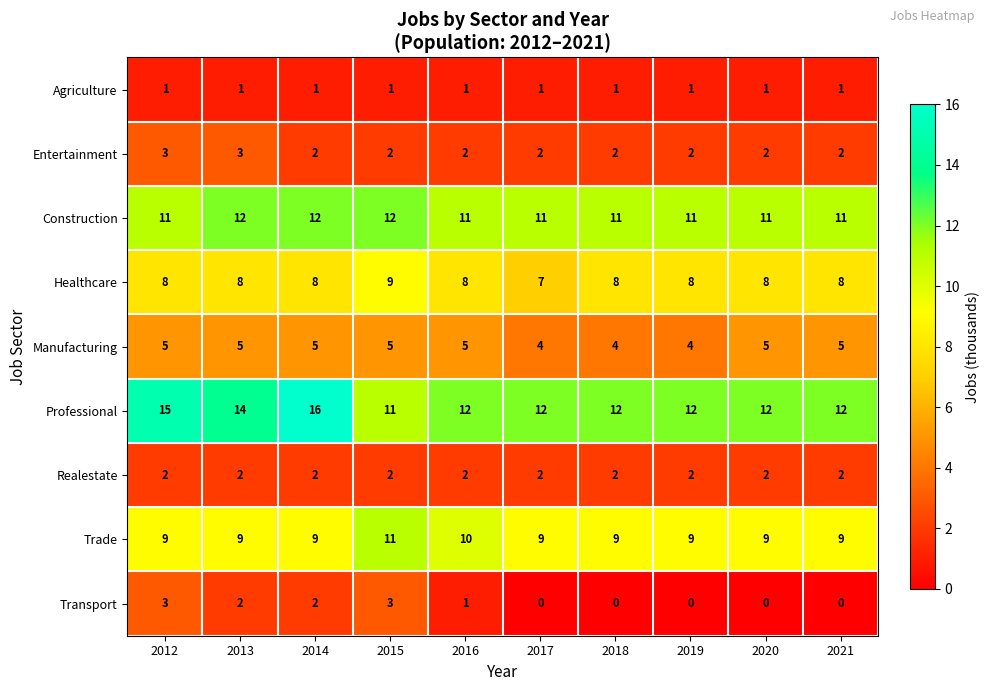

Count the number of data series in this chart.

9